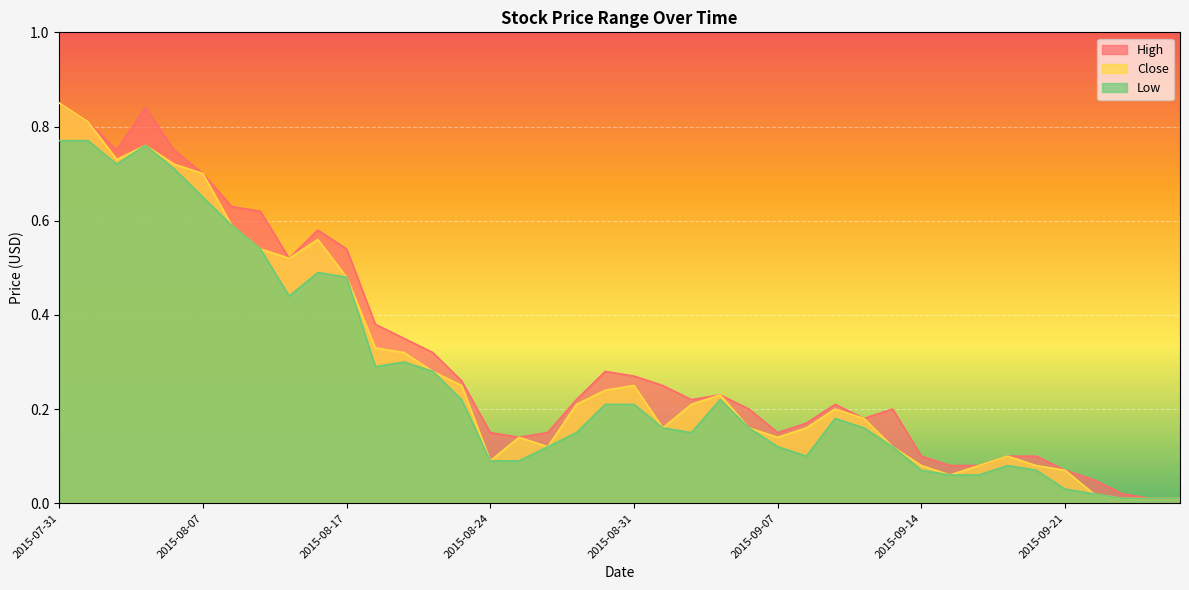

What is the label of the 31st point from the left?

2015-09-14